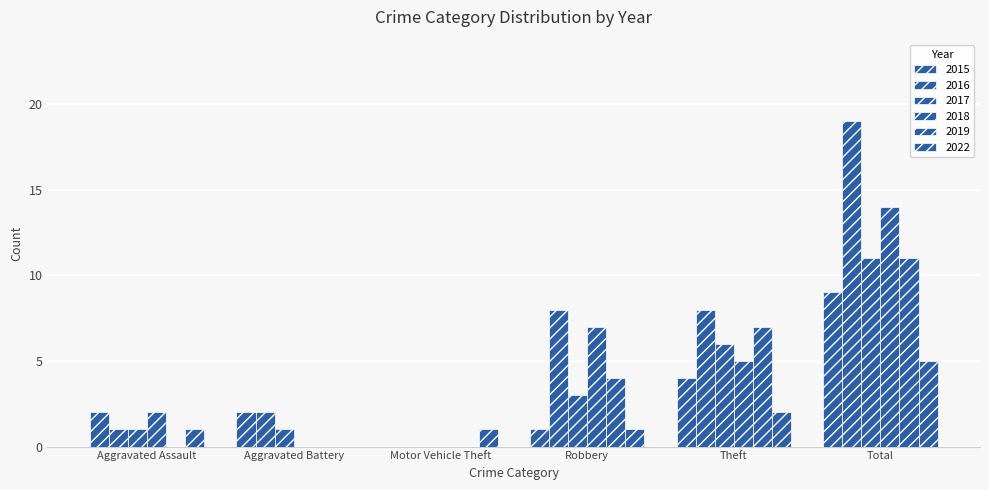

What value does the 2015 series have at Total?

9